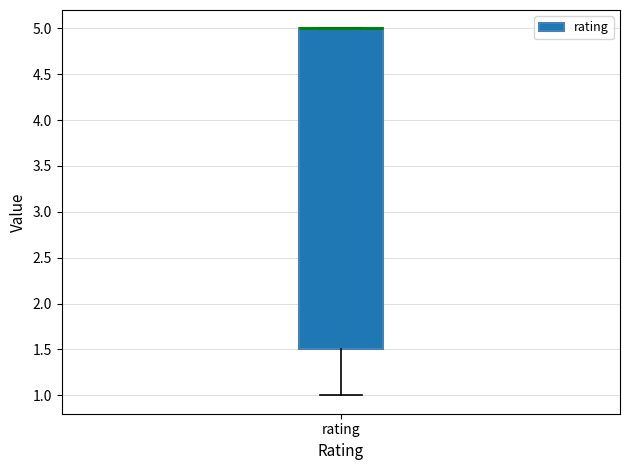

Where is the upper edge of the box for rating on the y-axis? The values are not printed on the chart, so give them approximately, as read against the axis.

5.0